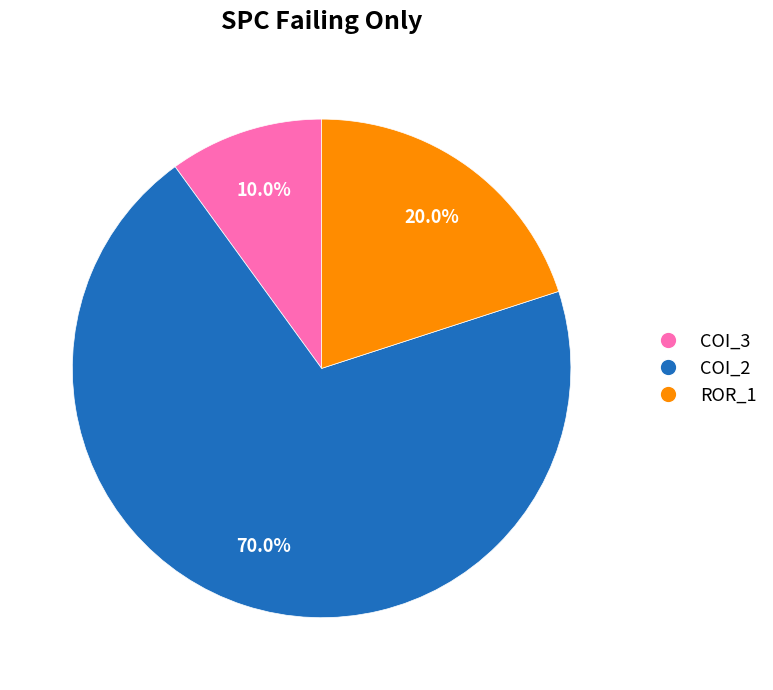

What is the largest slice in the pie chart?

COI_2